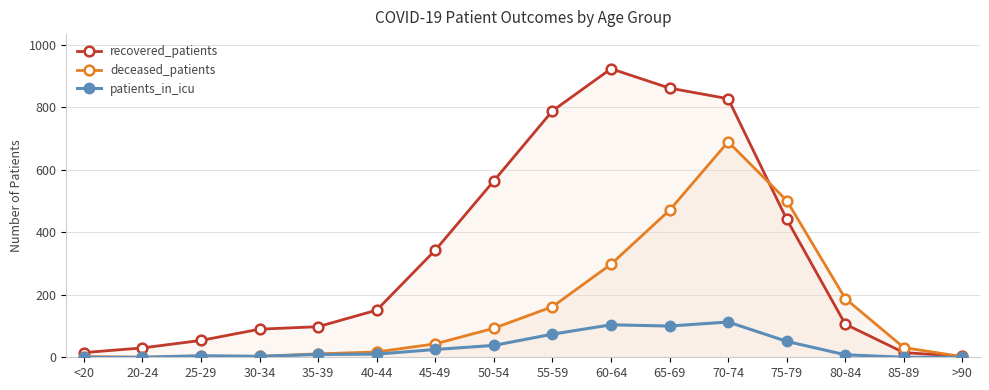

What is the spread (max minus min) of values at 55-59?

715